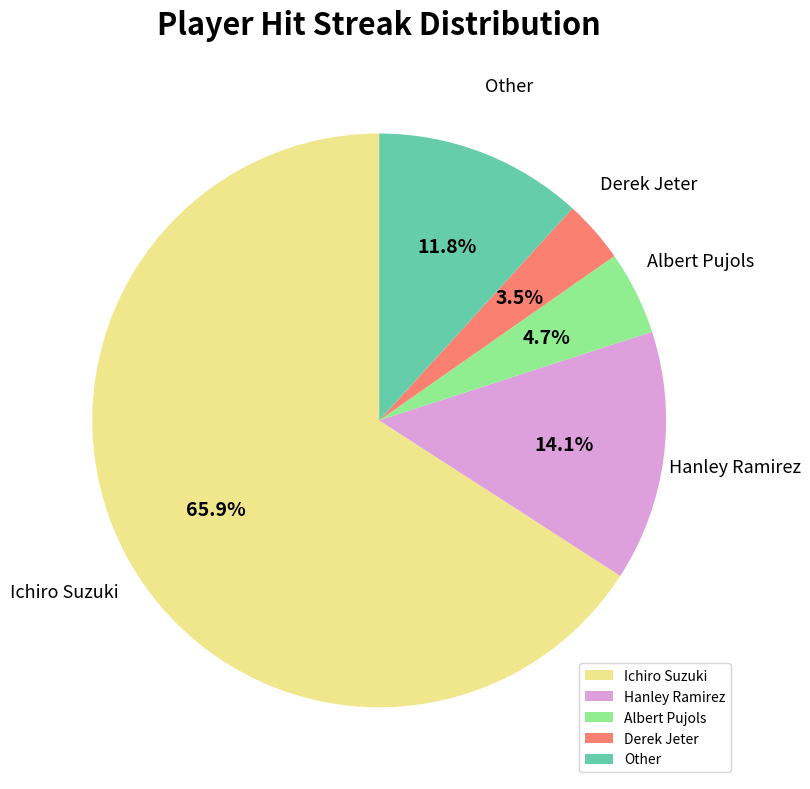

Does Ichiro Suzuki account for over 50% of the chart?

Yes